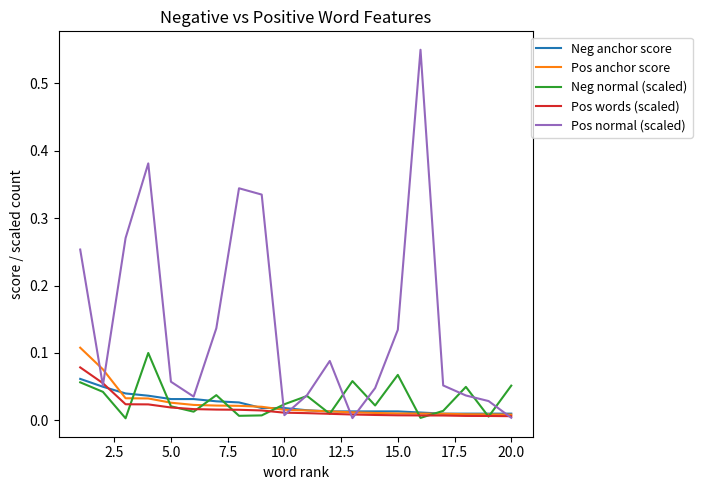

Which series has the widest spread of values?

Pos normal (scaled)